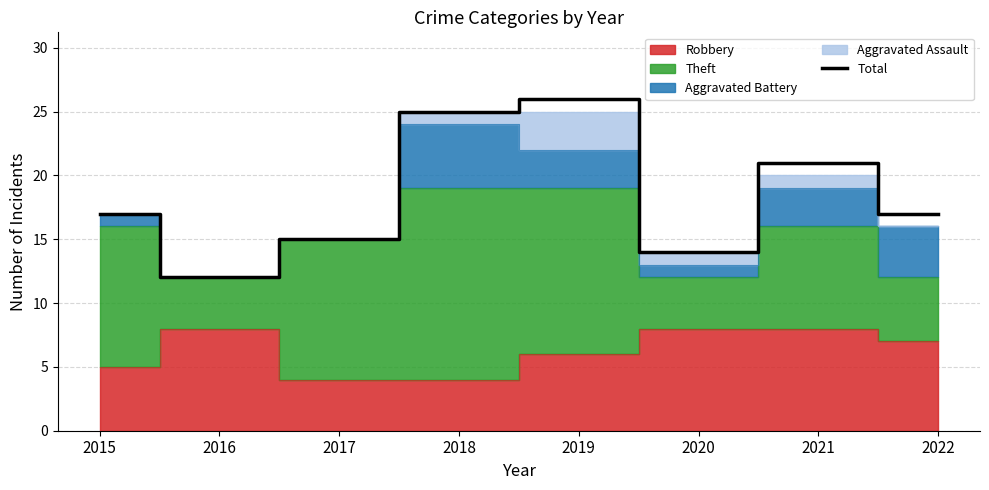

Which label corresponds to the smallest value in the chart?

2016